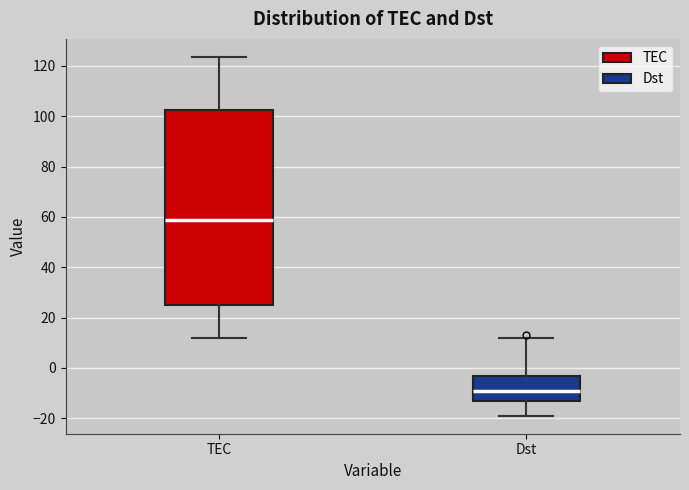

Which box's median line is the lowest?

Dst